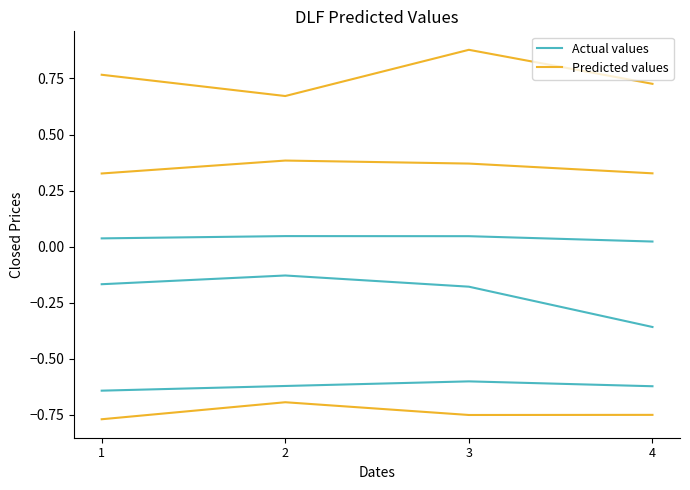

Which category has the lowest value across all series?

1